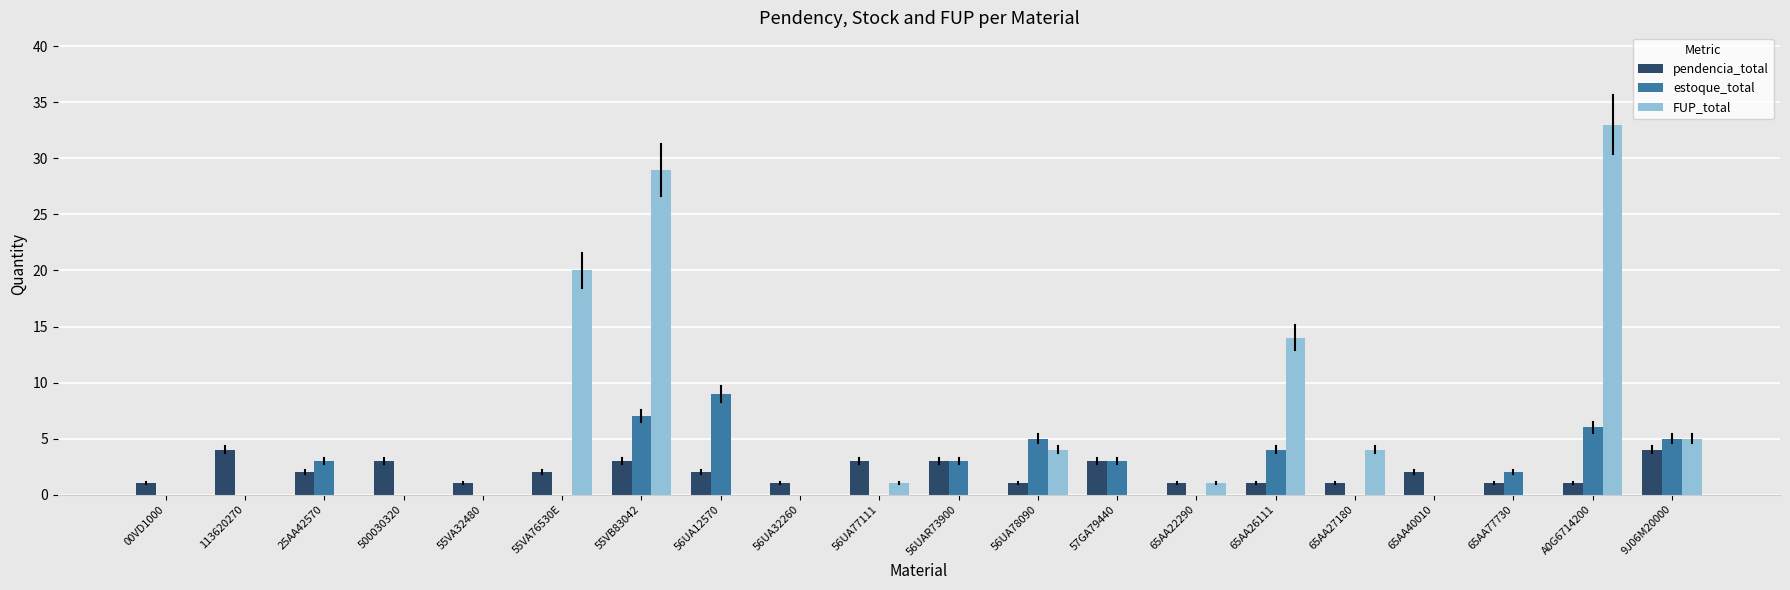

Is it true that estoque_total equals 2 at 56UA12570?

False